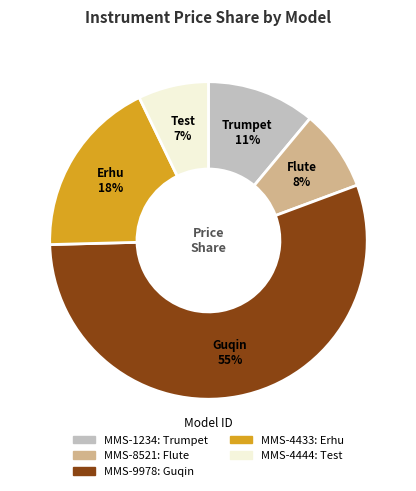

Is there a majority slice in this chart?

Yes